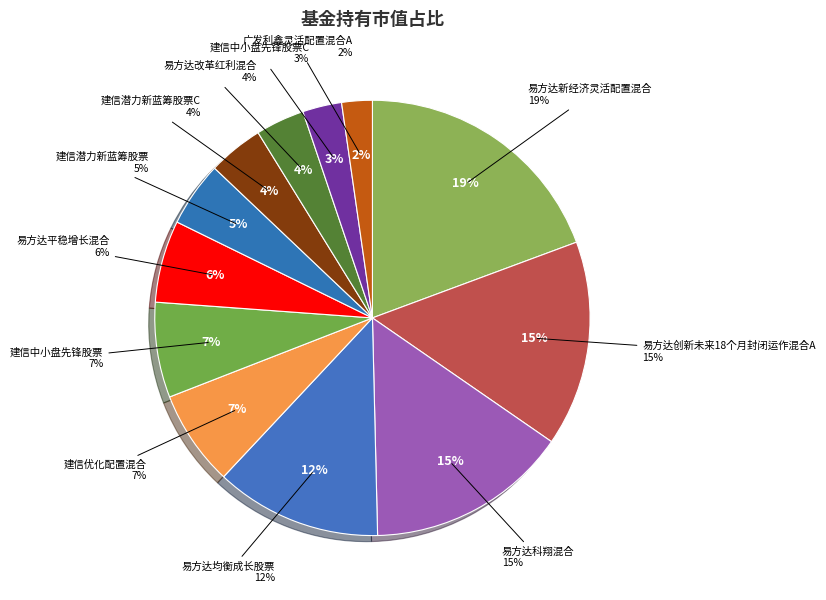

To the nearest percent, what is the difference between the largest and smallest slice percentages?

17%